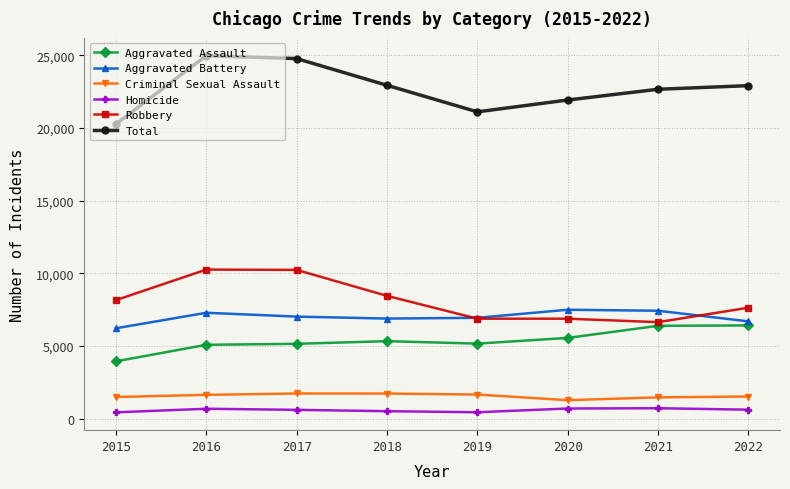

At which label does Aggravated Assault reach its minimum?

2015